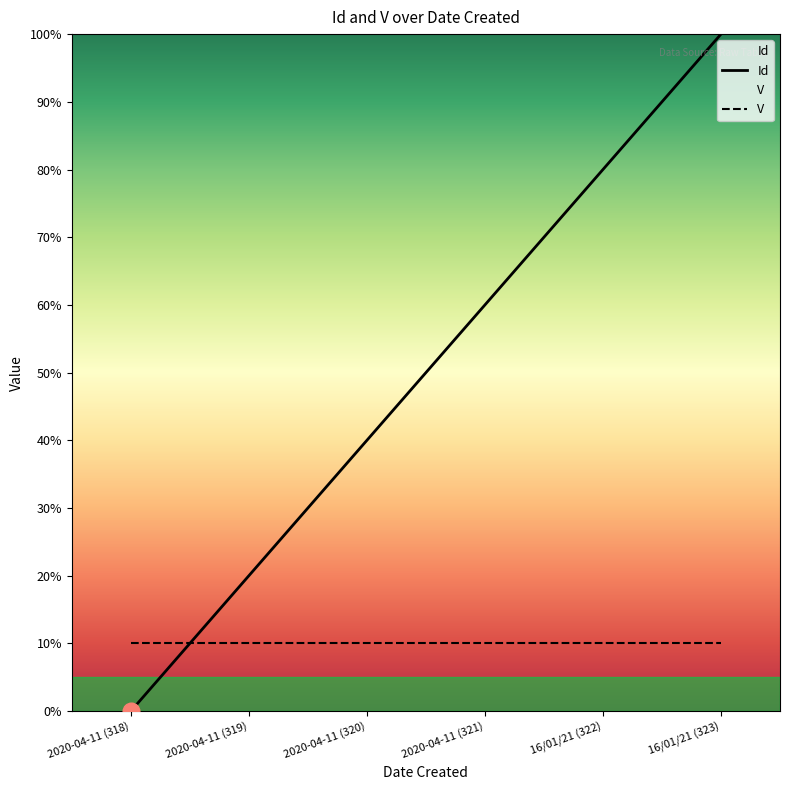

Is this an area chart (filled region under the line)?

No